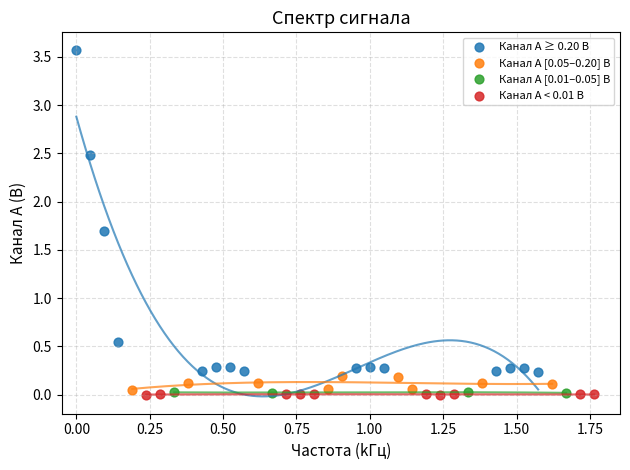

Which series contains the highest Y value?

Канал A ≥ 0.20 В